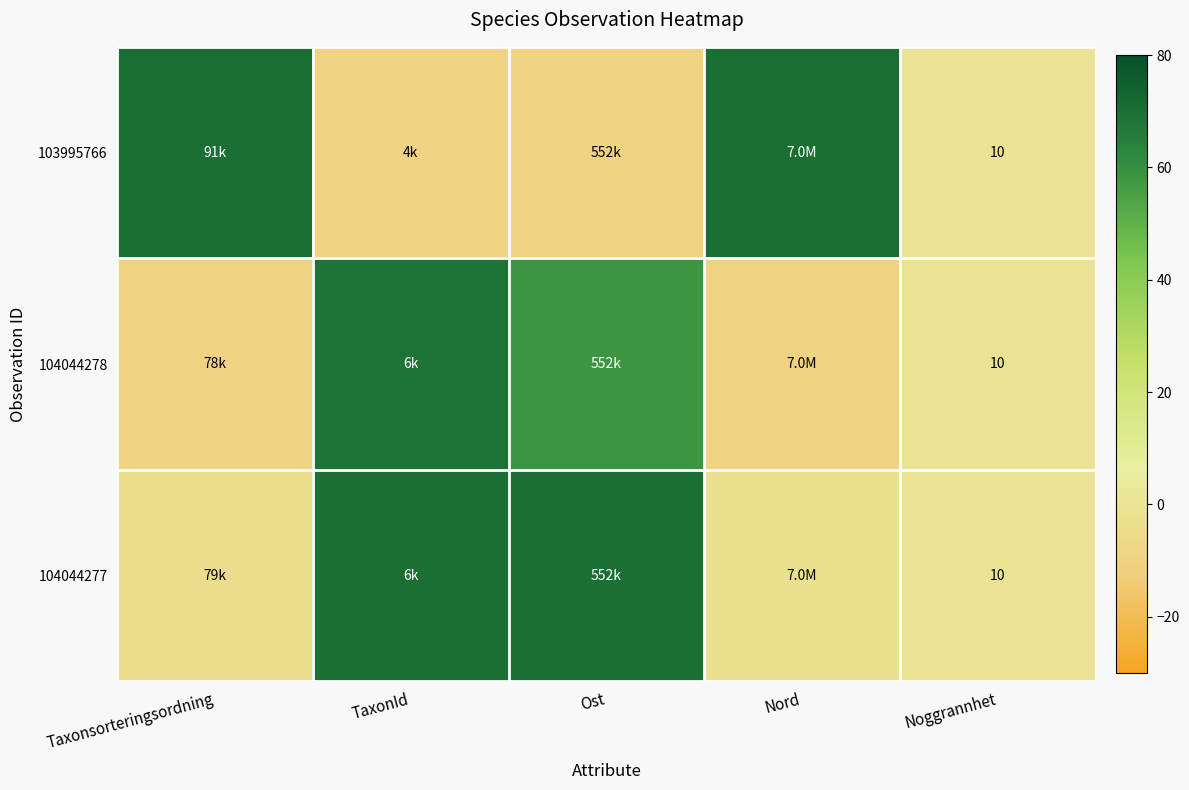

At Taxonsorteringsordning, list the series in order from smallest to largest.

104044278, 104044277, 103995766